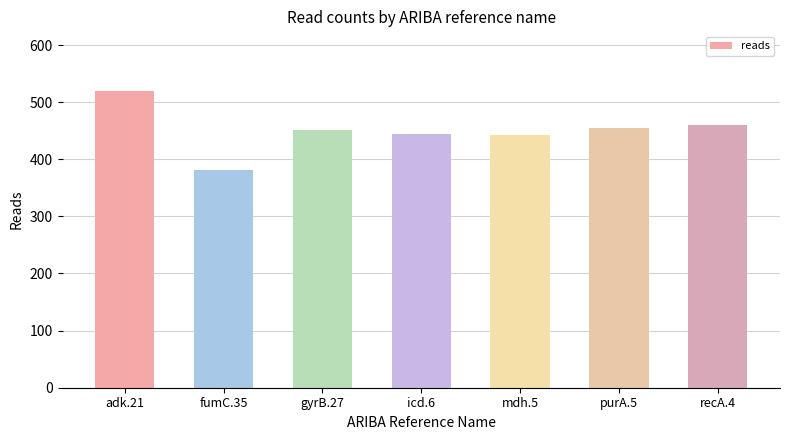

What position from the left is adk.21?

1